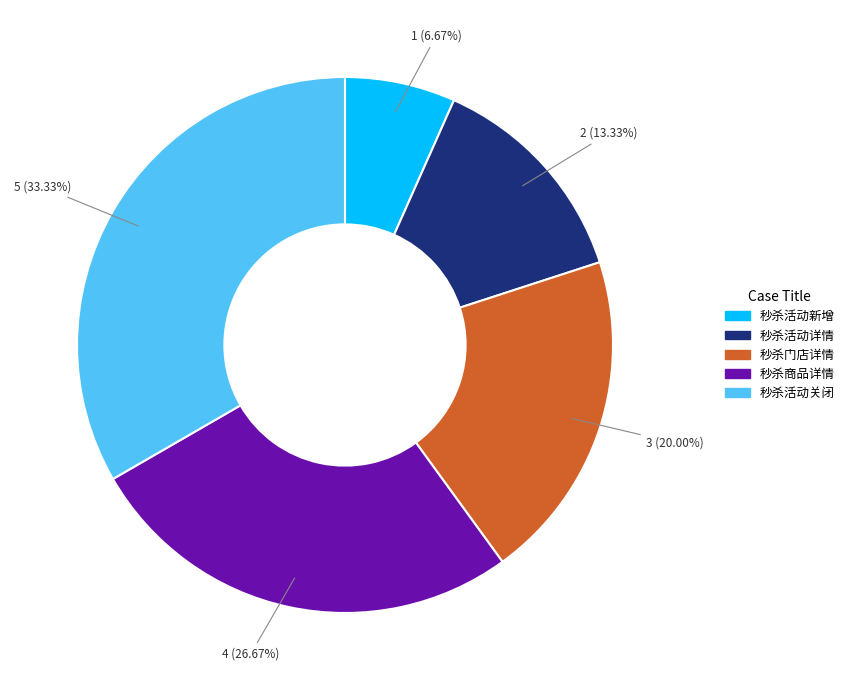

Is there a majority slice in this chart?

No